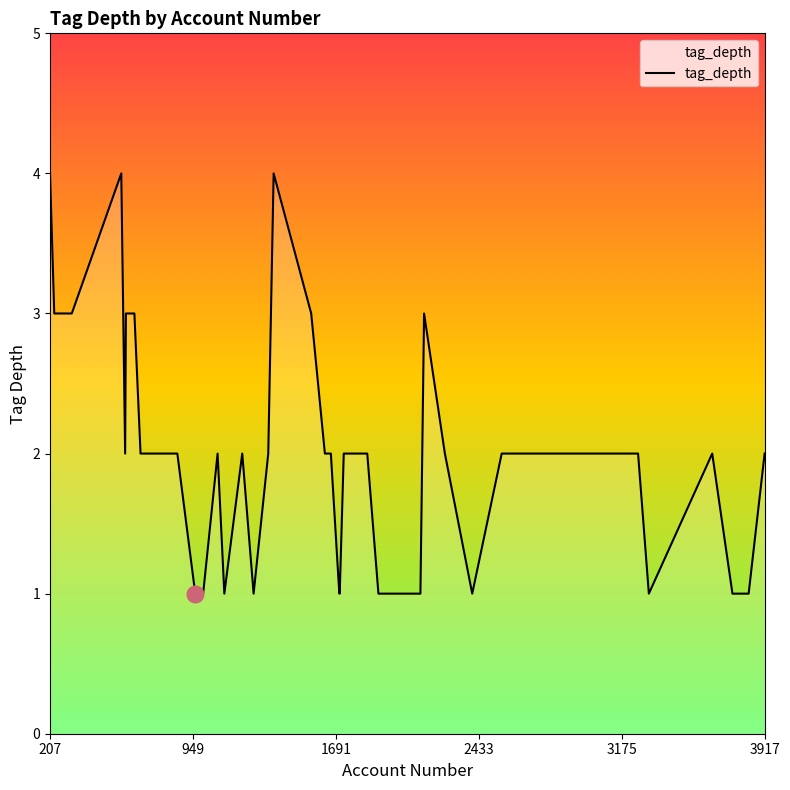

What is the maximum value shown in the chart?

4